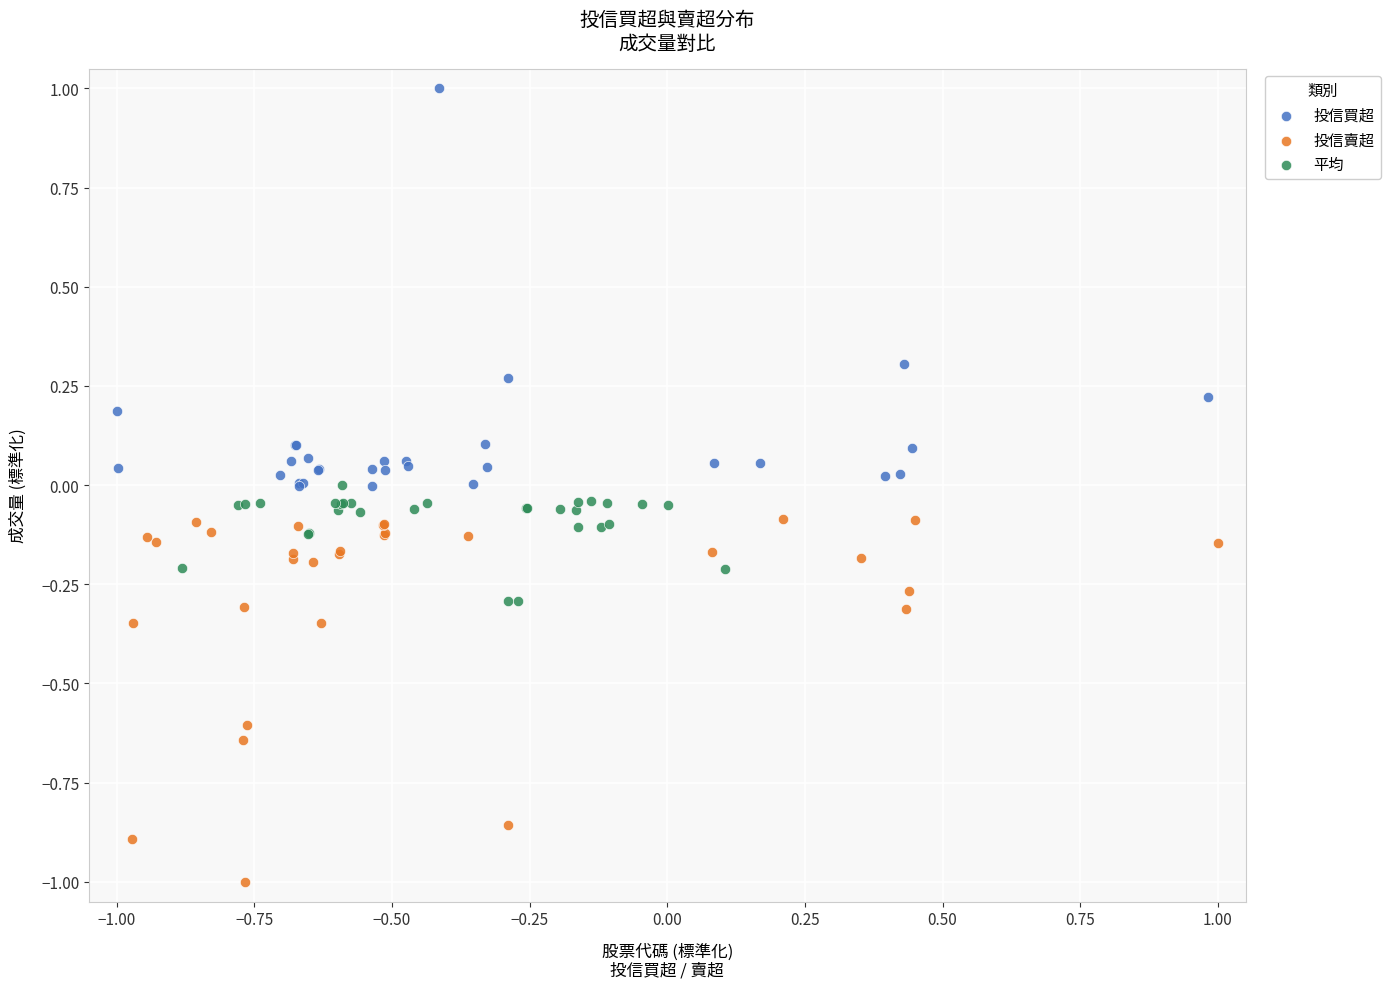

Which series contains the lowest Y value?

投信賣超